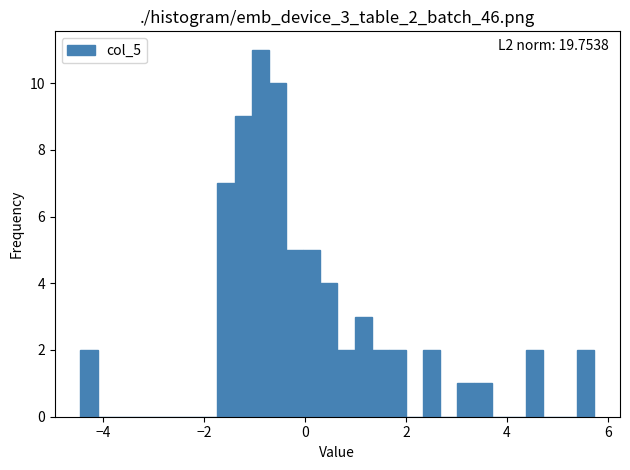

Read against the x-axis, roughly where is the centre of the tallest bar?

-0.8